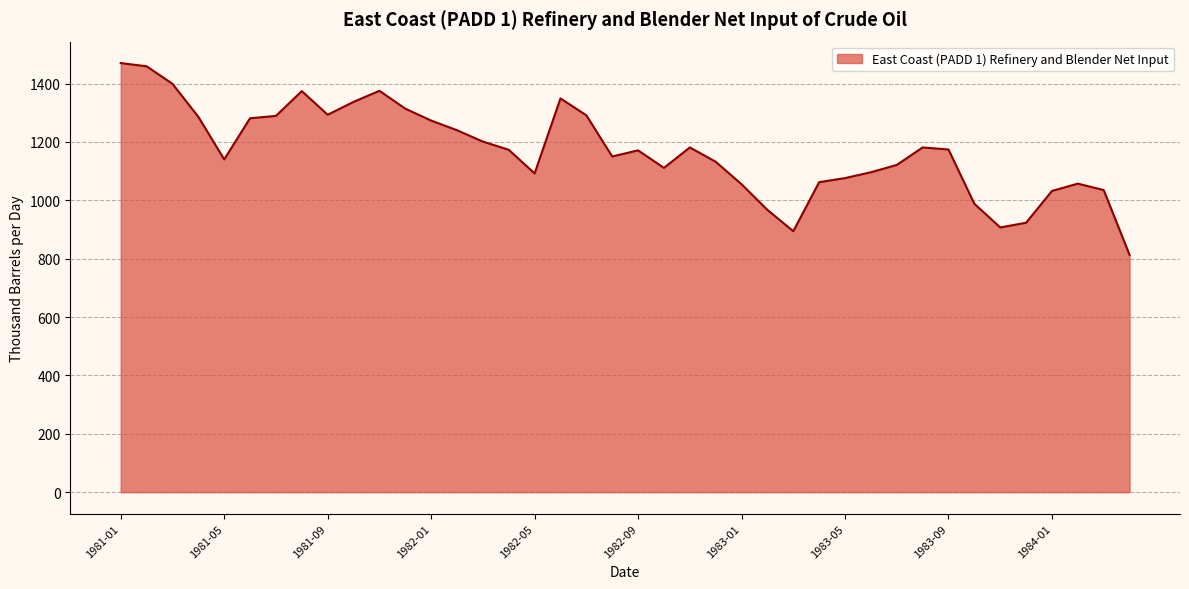

What is the difference between the values at 10 and 38?

340